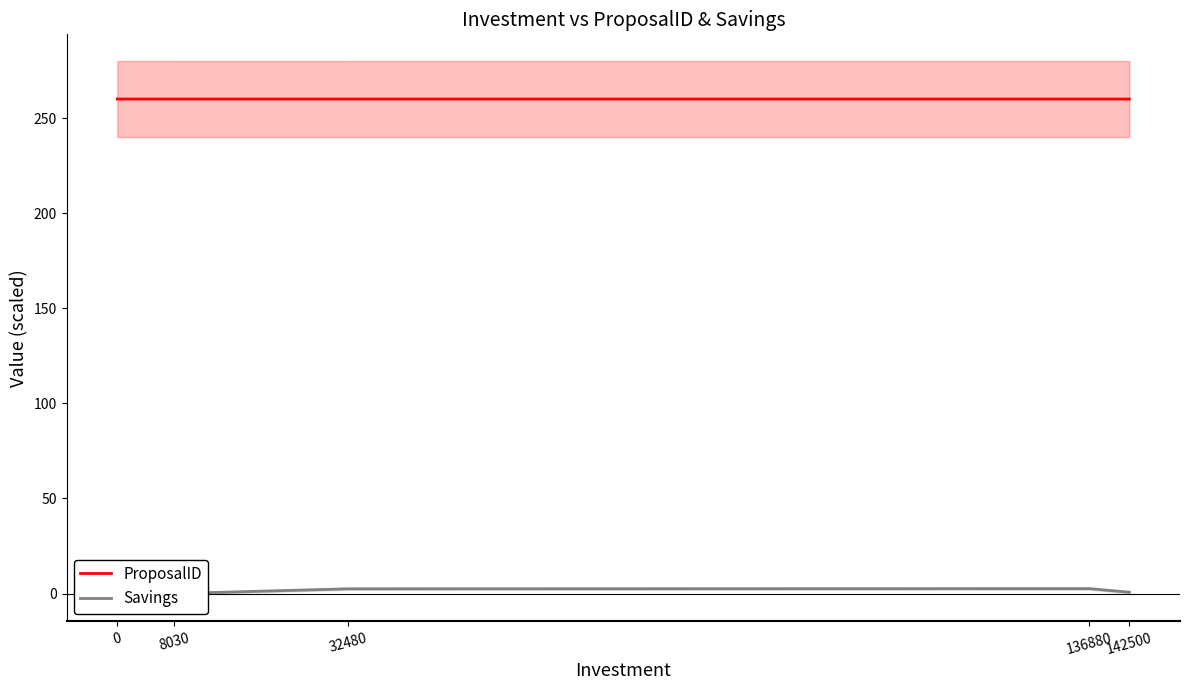

True or false: ProposalID and Savings cross at least once.

False